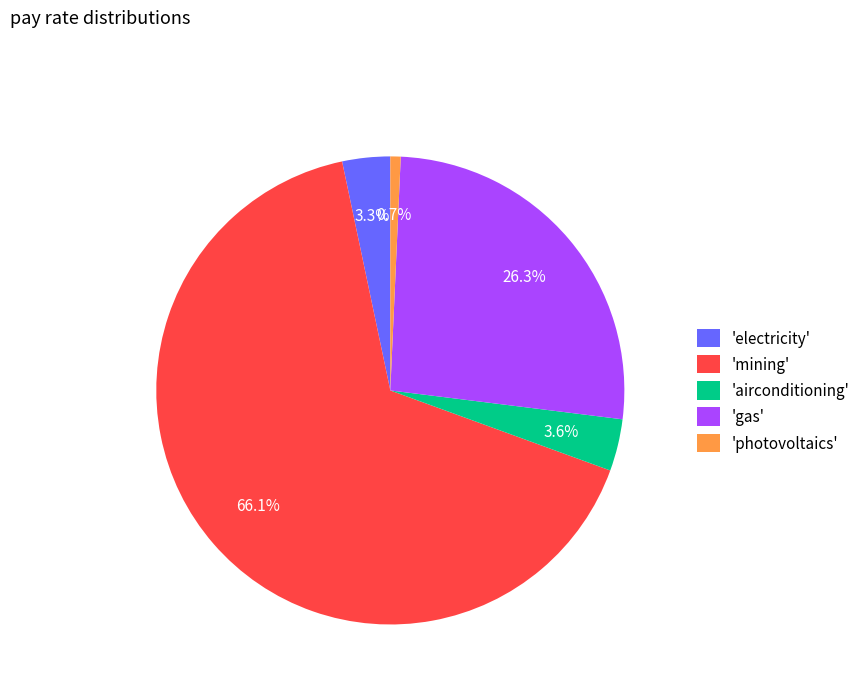

Is the sum of 'gas' and 'mining' greater than half?

Yes